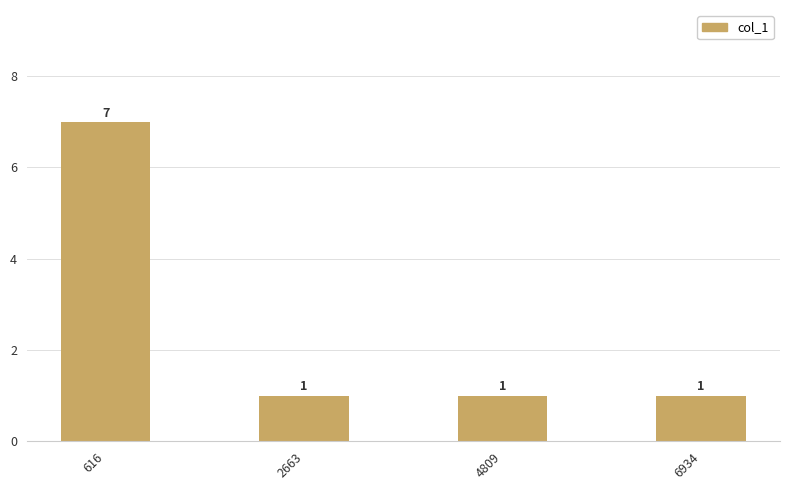

True or false: the data shows 7 at 616.

True